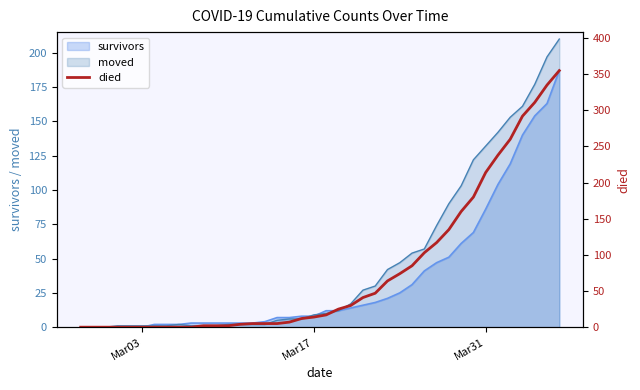

How many positive values are there?

30